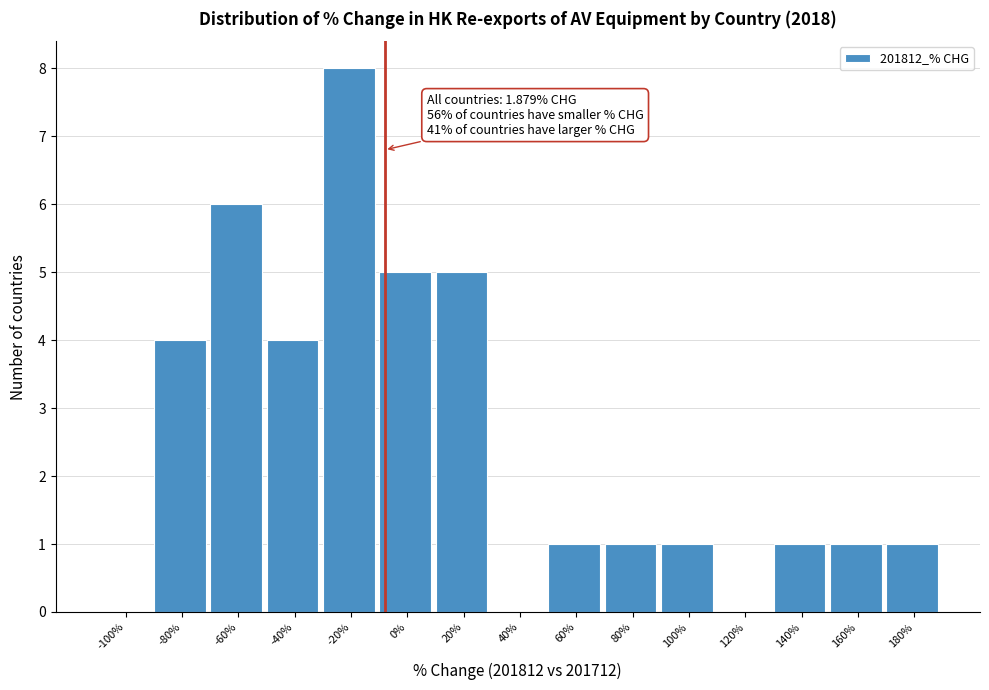

Reading left to right, list all the values displayed in this chart.

-100%=0	-80%=4	-60%=6	-40%=4	-20%=8	0%=5	20%=5	40%=0	60%=1	80%=1	100%=1	120%=0	140%=1	160%=1	180%=1